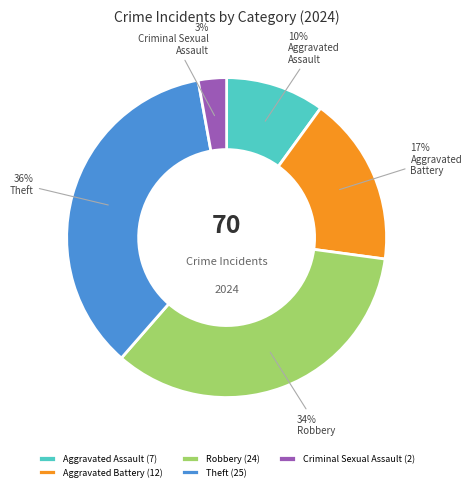

What percentage is the Criminal Sexual Assault slice, to the nearest percent?

3%